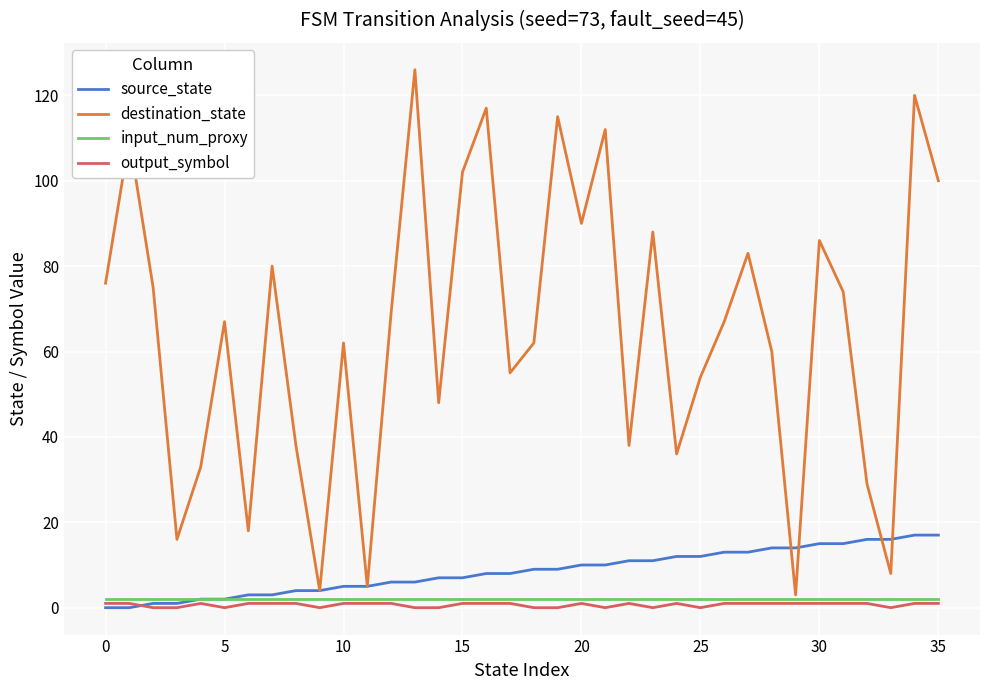

Which series has the widest spread of values?

destination_state